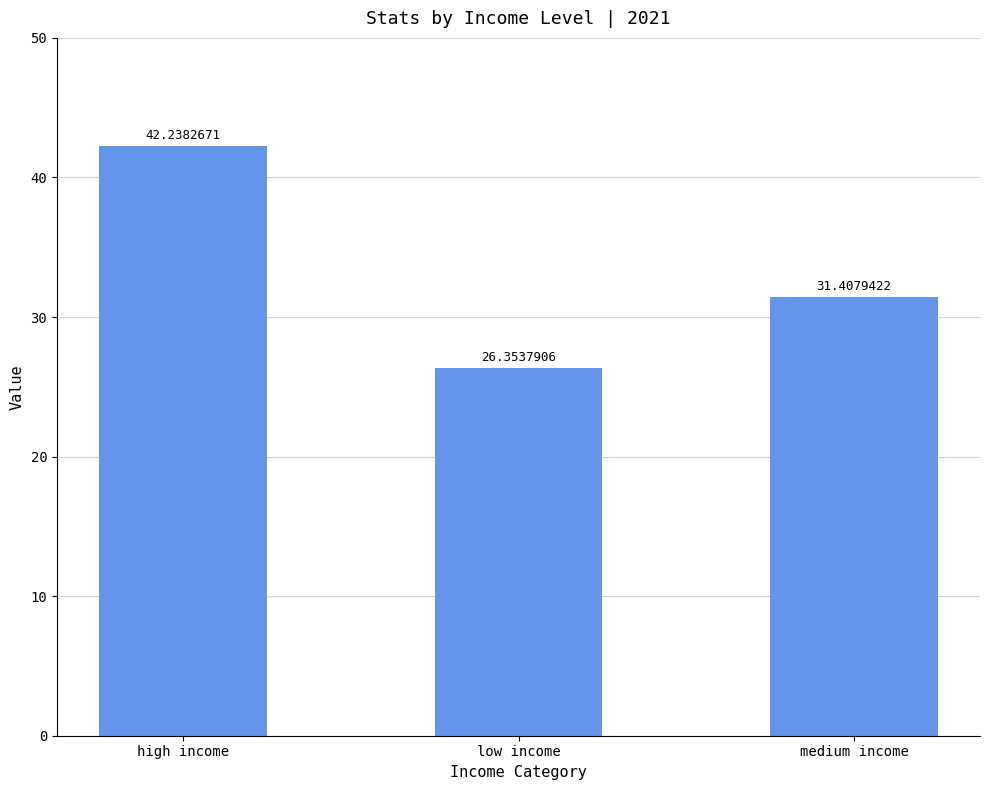

How many series are shown in this chart?

1